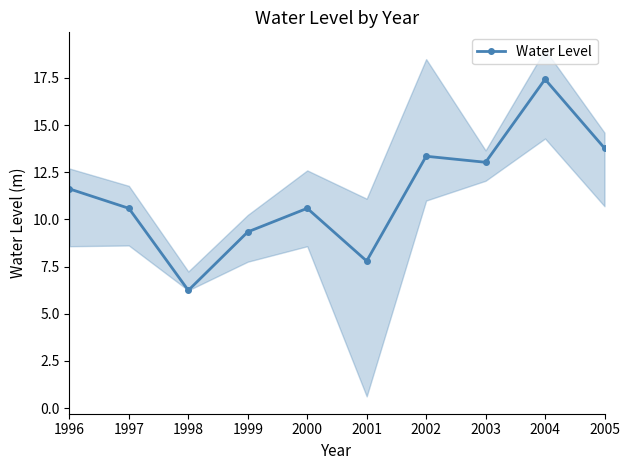

What is the smallest value displayed?

6.2